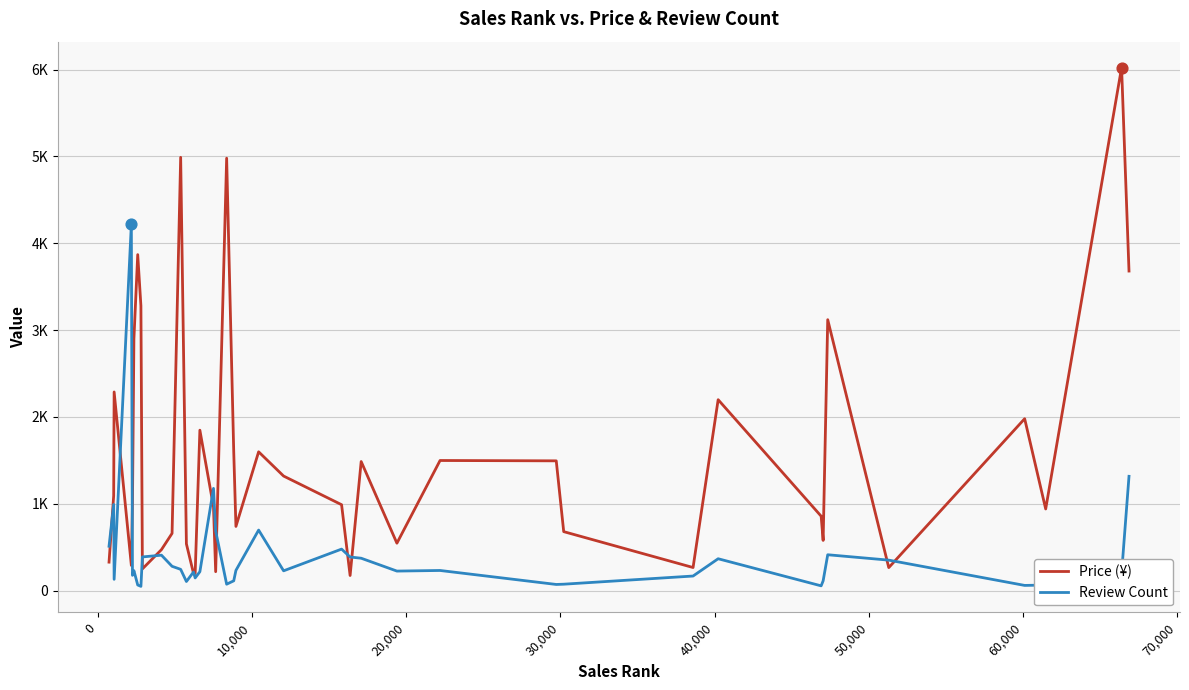

What are all the series names shown in the legend?

Price (¥), Review Count